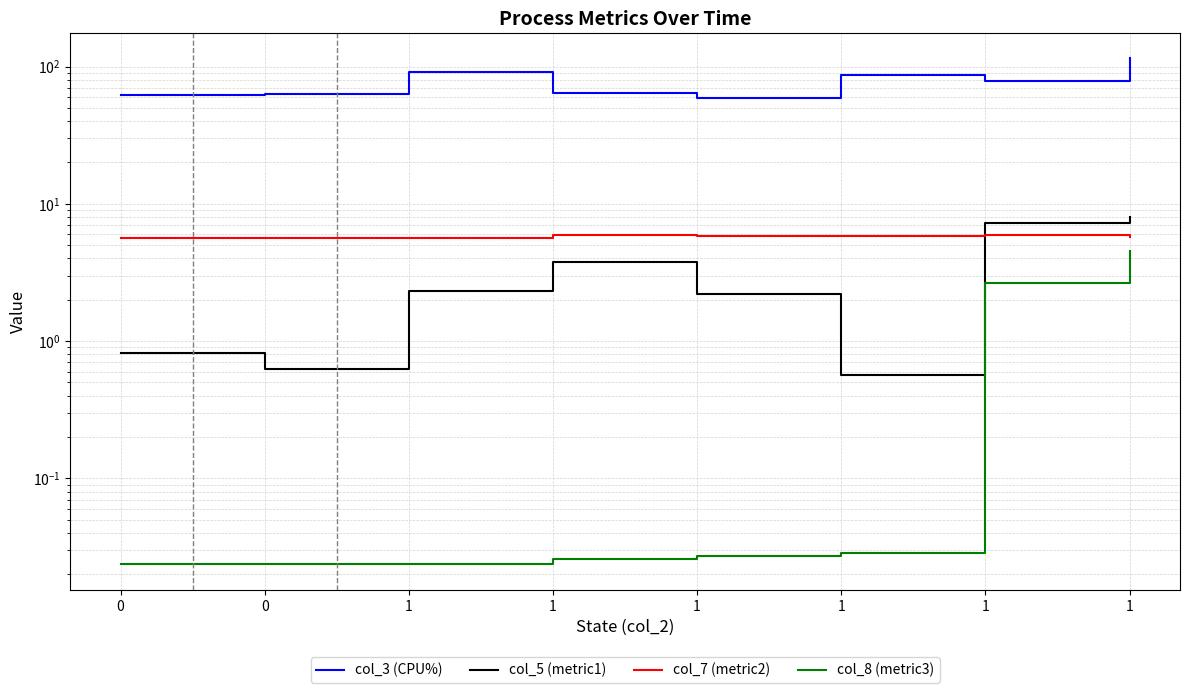

Which series changed the most between 1 and 1?

col_3 (CPU%)